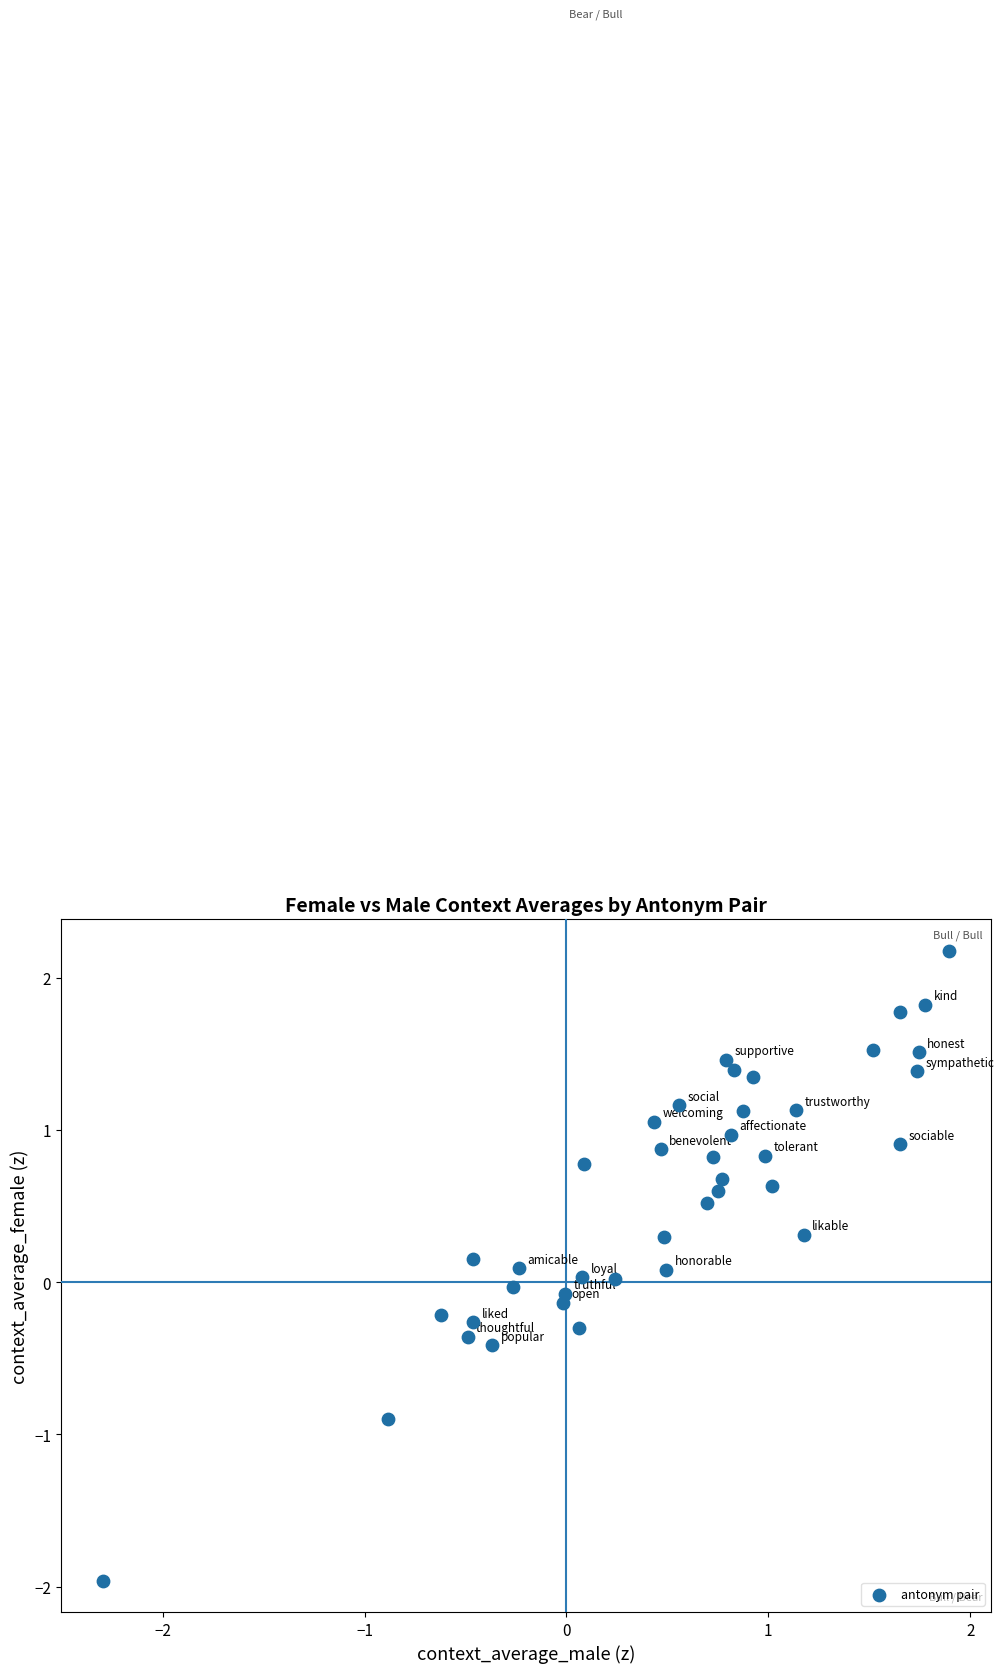

What is the range of X values (max minus min)?

4.2